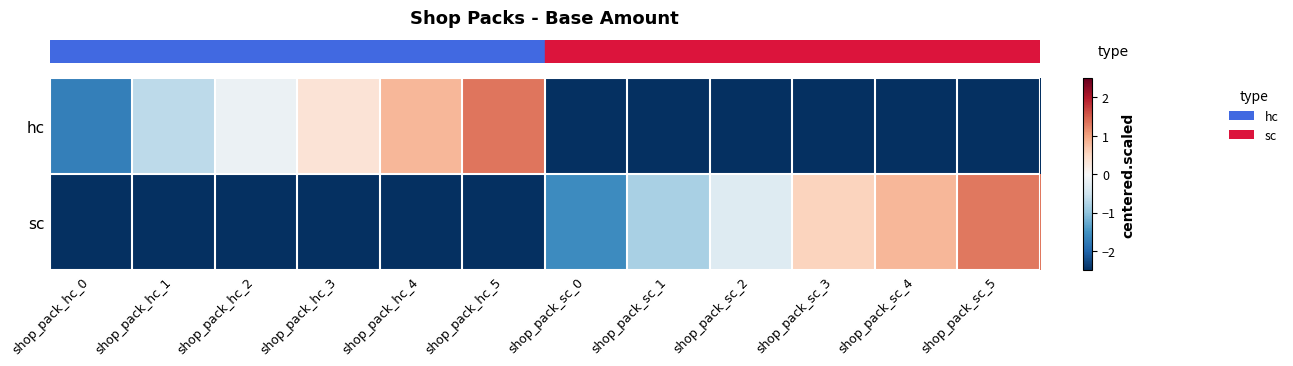

Reading left to right, list all the values displayed in this chart.

row_0: -1.7	-0.7	-0.1	0.3	0.8	1.3	-2.5	-2.5	-2.5	-2.5	-2.5	-2.5
row_1: -2.5	-2.5	-2.5	-2.5	-2.5	-2.5	-1.6	-0.8	-0.3	0.6	0.8	1.3